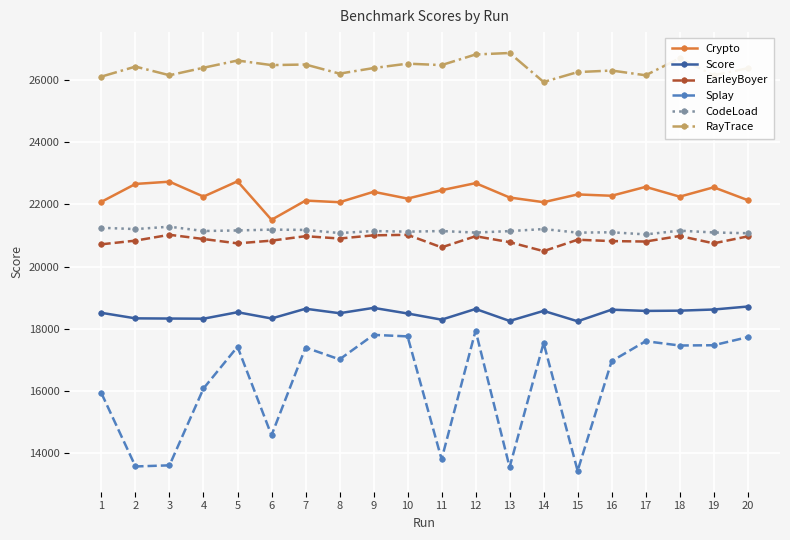

What is the lowest value of the Score series?

18236